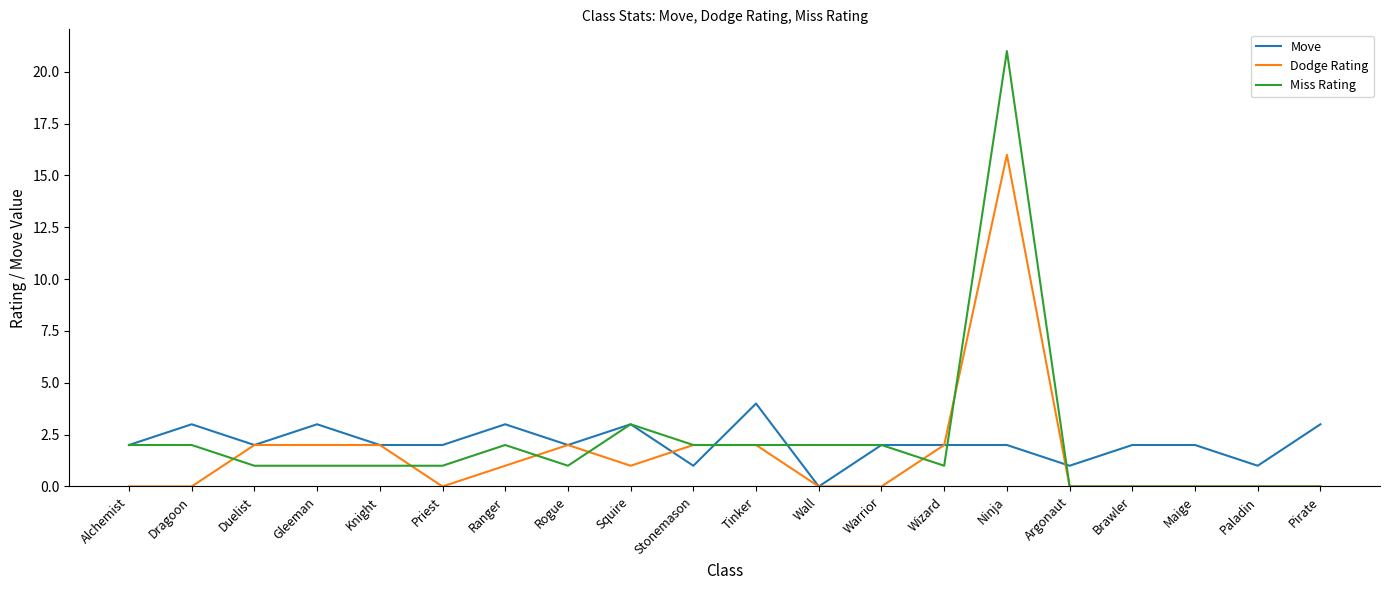

What value does the Move series have at Gleeman?

3